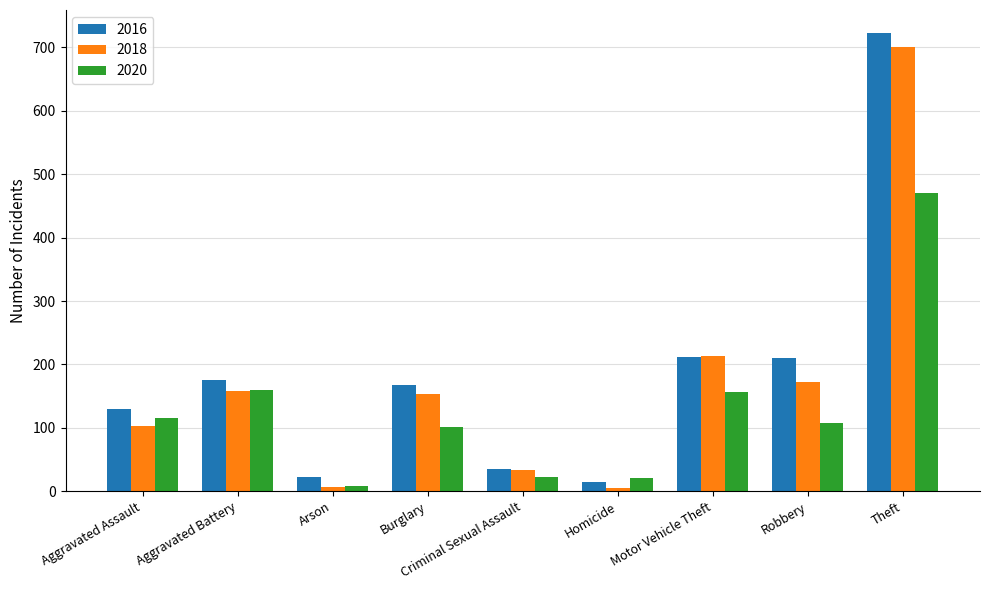

What is the value of the 2016 bar at the 4th from the left?

168